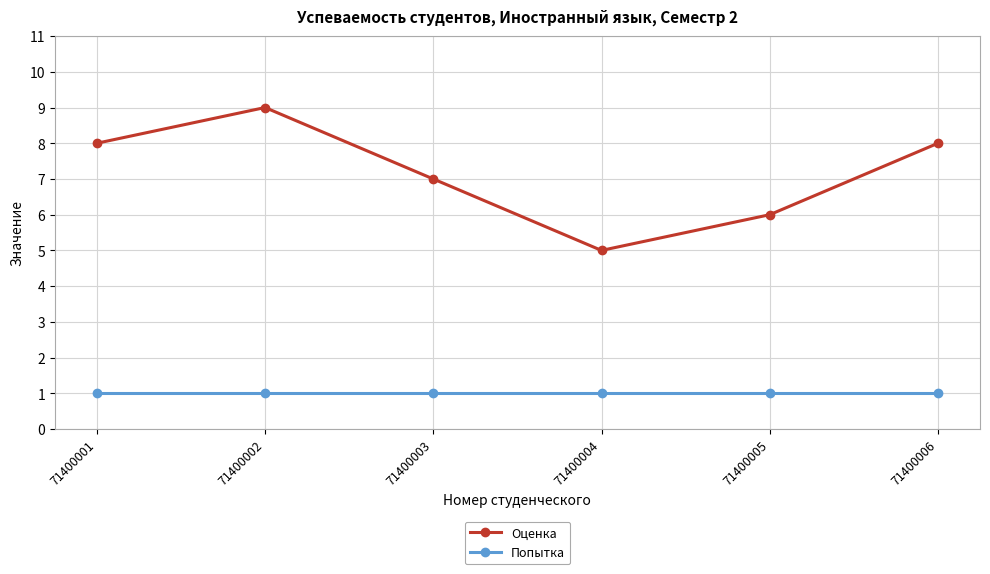

How many lines are shown in the chart?

2